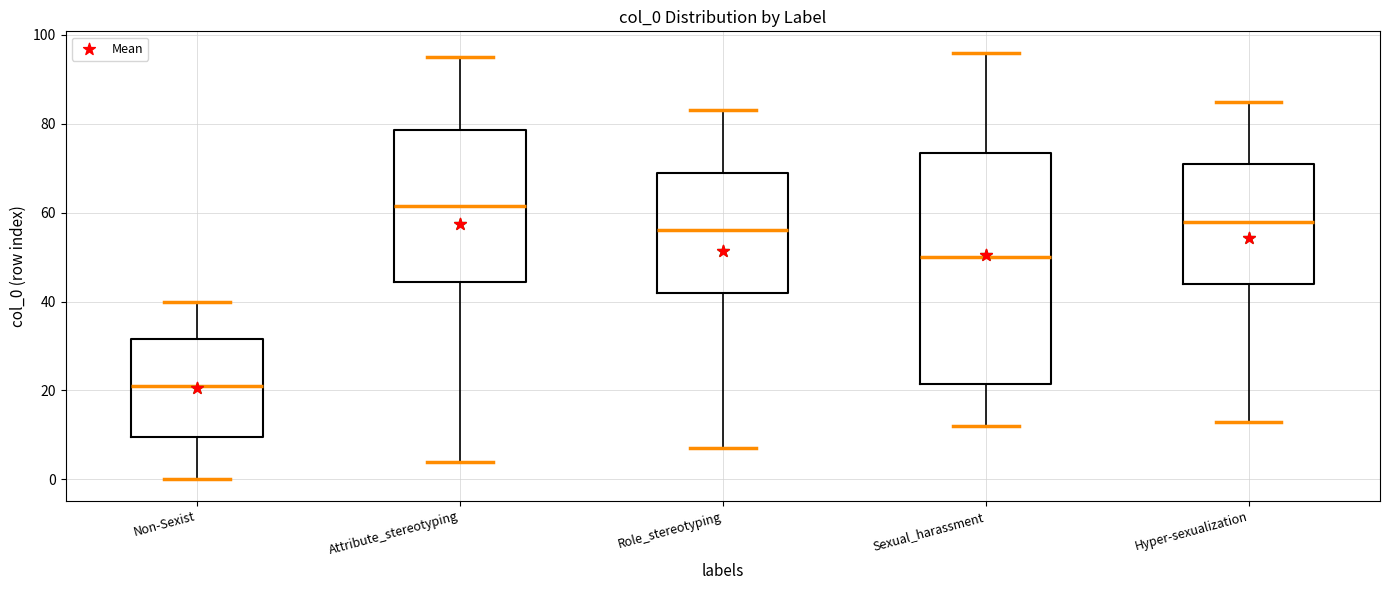

Which box is the tallest, from its lower edge to its upper edge?

Sexual_harassment